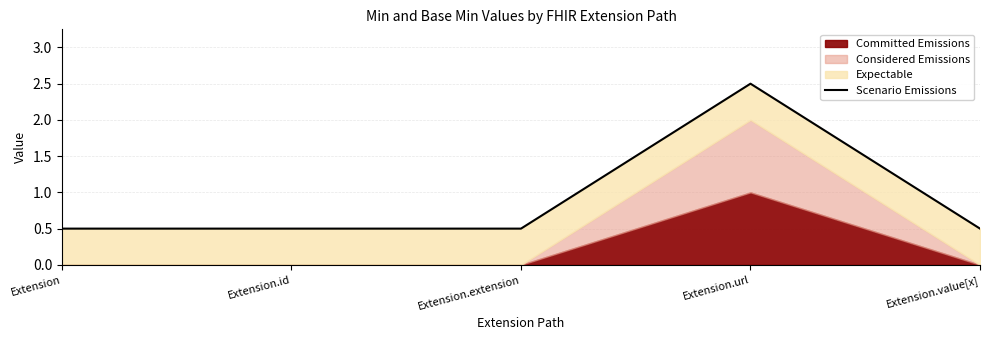

Reading left to right, list all the values displayed in this chart.

0.5	0.5	0.5	2.5	0.5